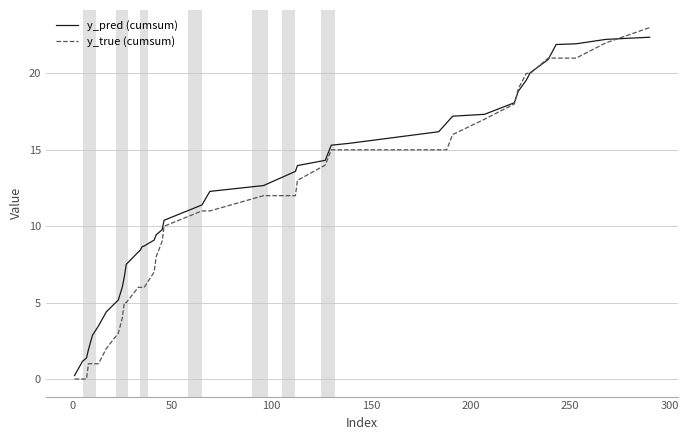

Which series has the largest total across all categories?

y_pred (cumsum)